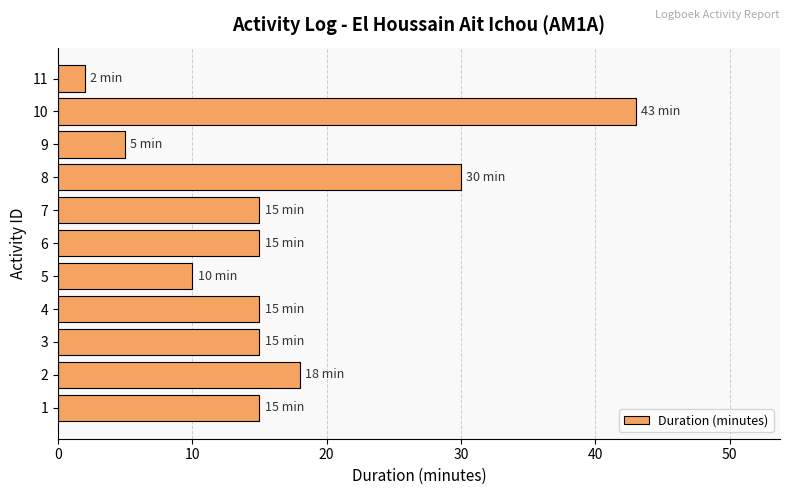

What value does the data have at 3?

15